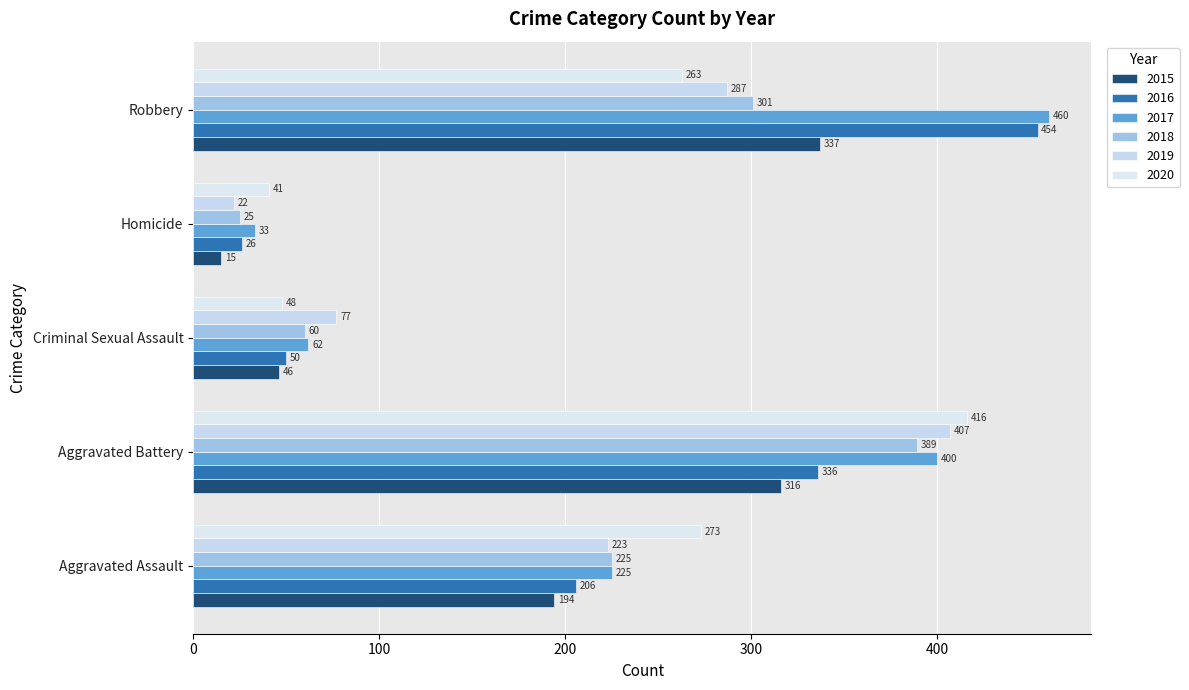

Read the 2015 value at Aggravated Assault.

194